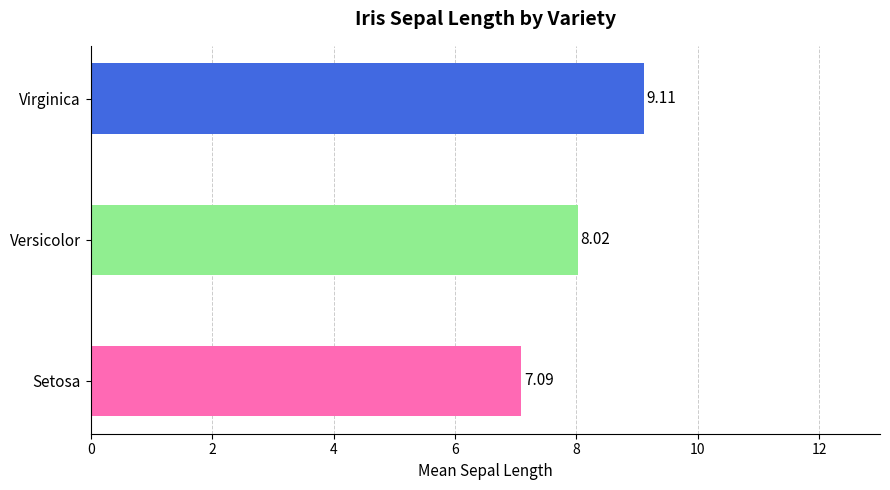

What is the sum of all values?

24.2